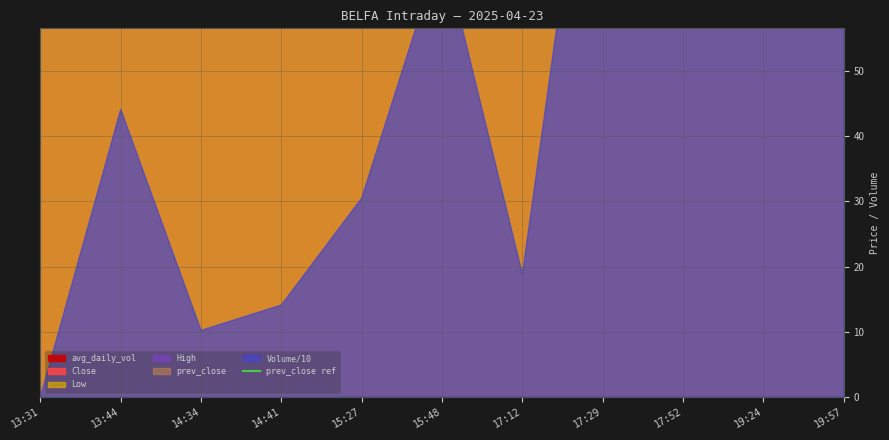

What is the total value across all series at 14:34?

5279.6